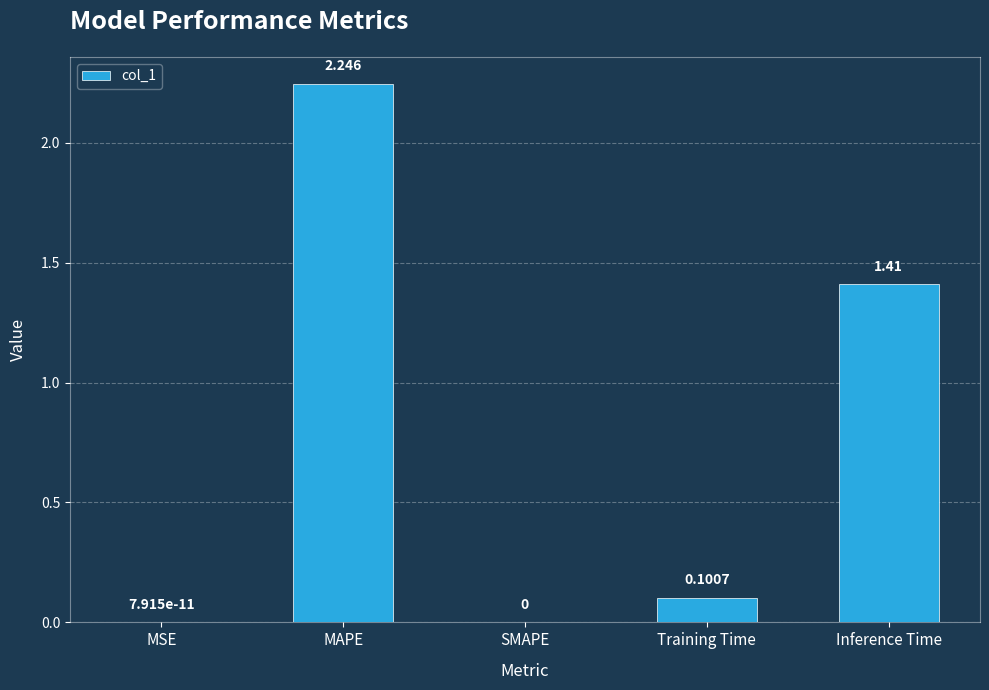

What is the change in value from SMAPE to Training Time?

+0.1